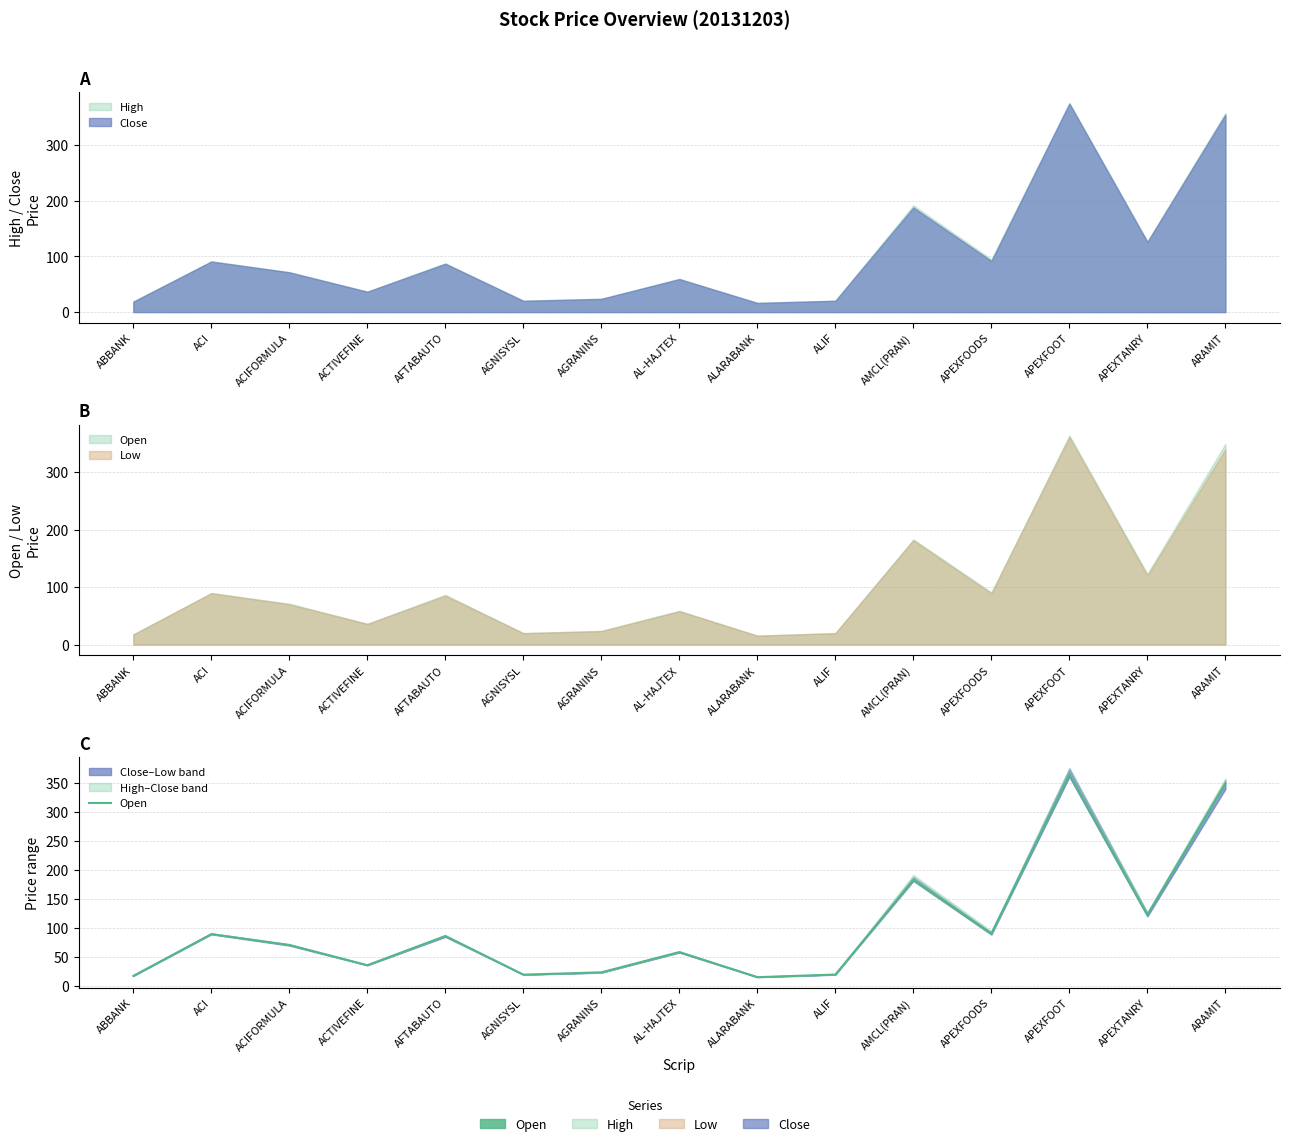

What is the value of the 7th point from the left?

24.0